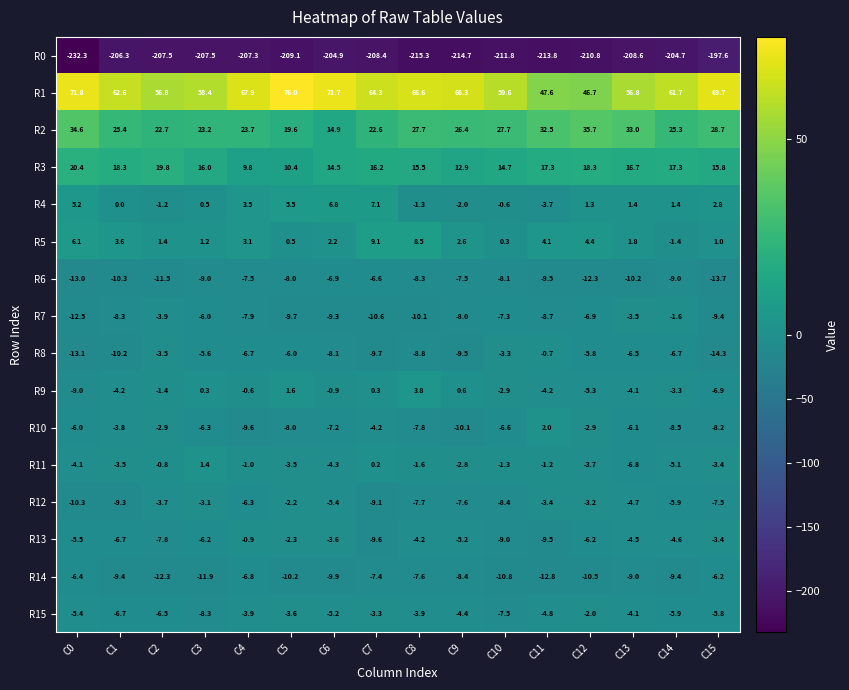

How many values in the R4 series are below 1?

7